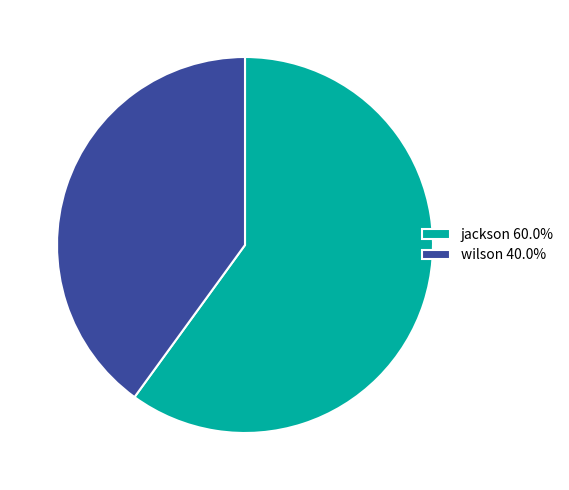

What is the ratio of the value at wilson 40.0% to the value at jackson 60.0%?

0.7